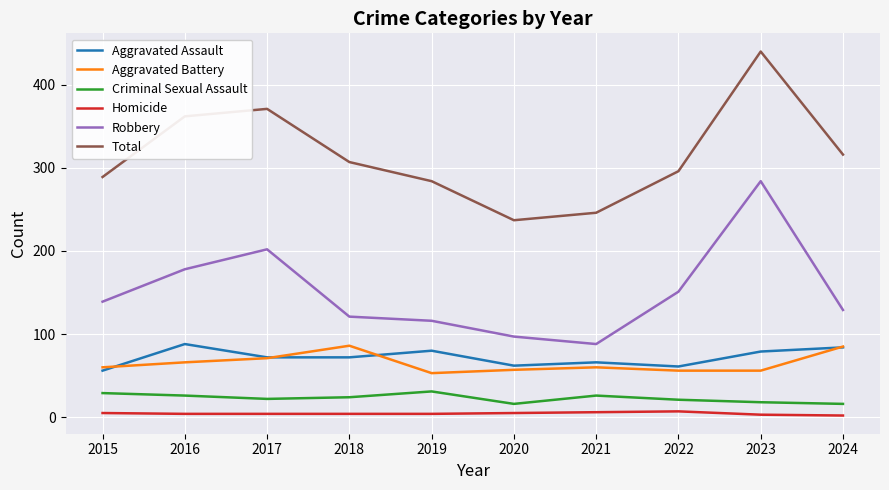

True or false: Robbery and Homicide intersect in this chart.

False